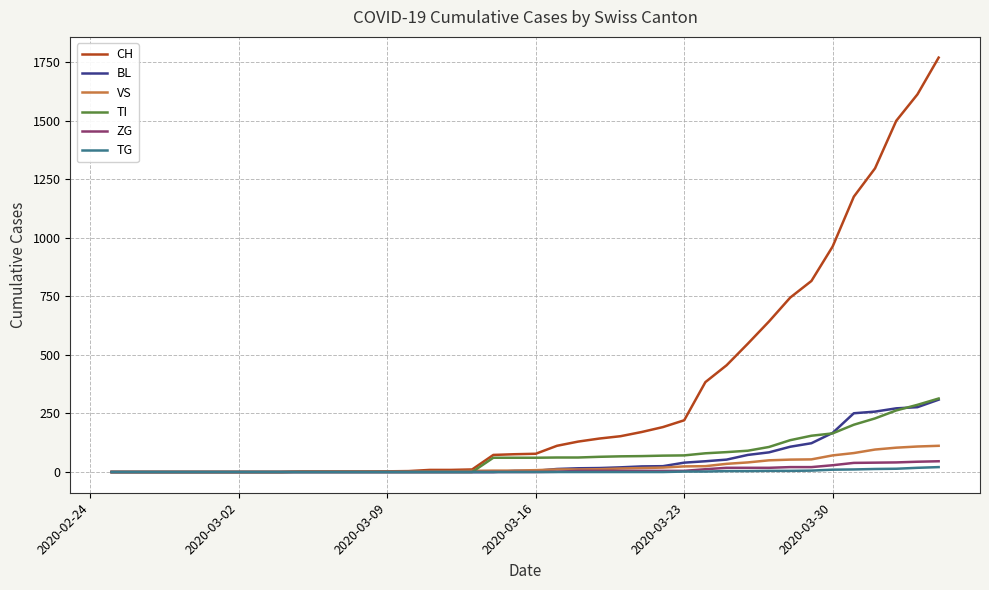

What is the greatest value displayed?

1770